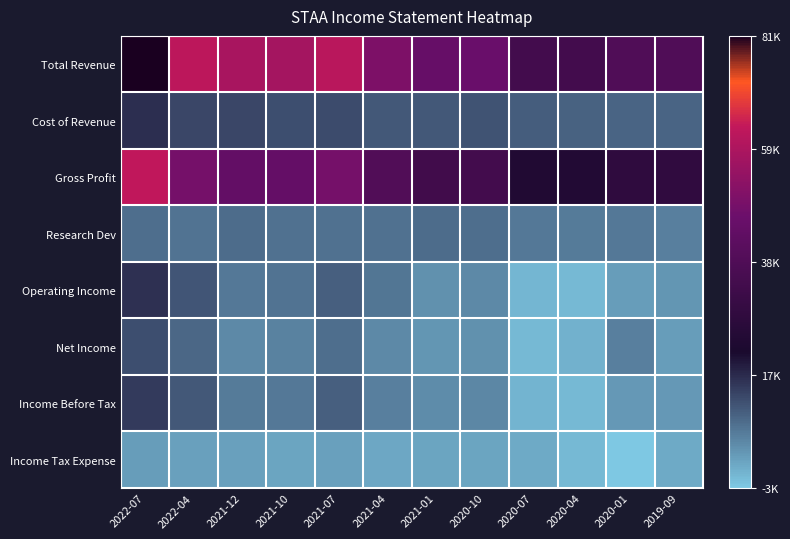

Between 2021-04 and 2020-07, which series saw the biggest shift?

Total Revenue